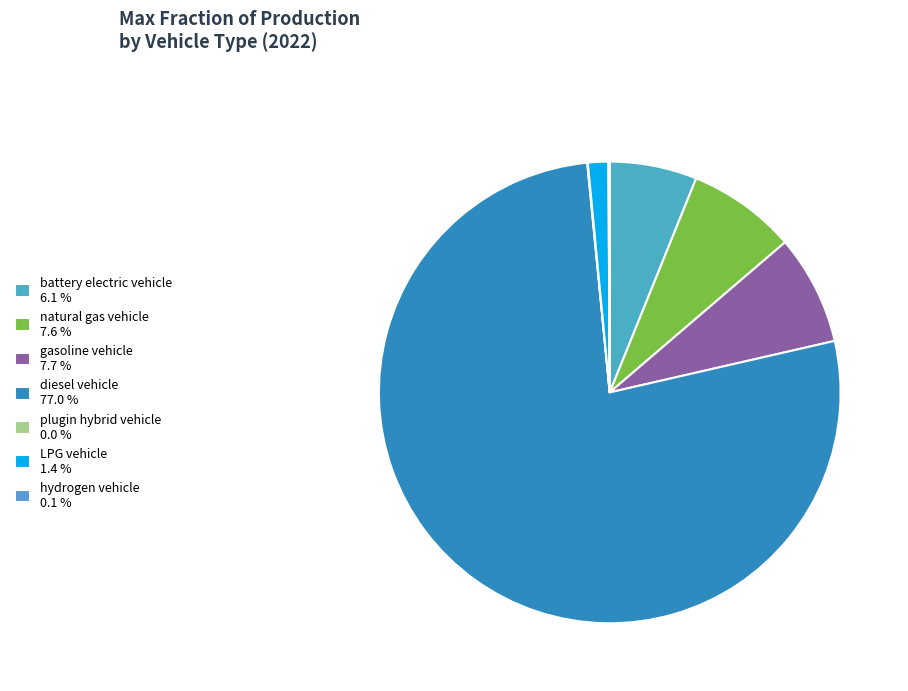

How many slices are in this pie chart?

7